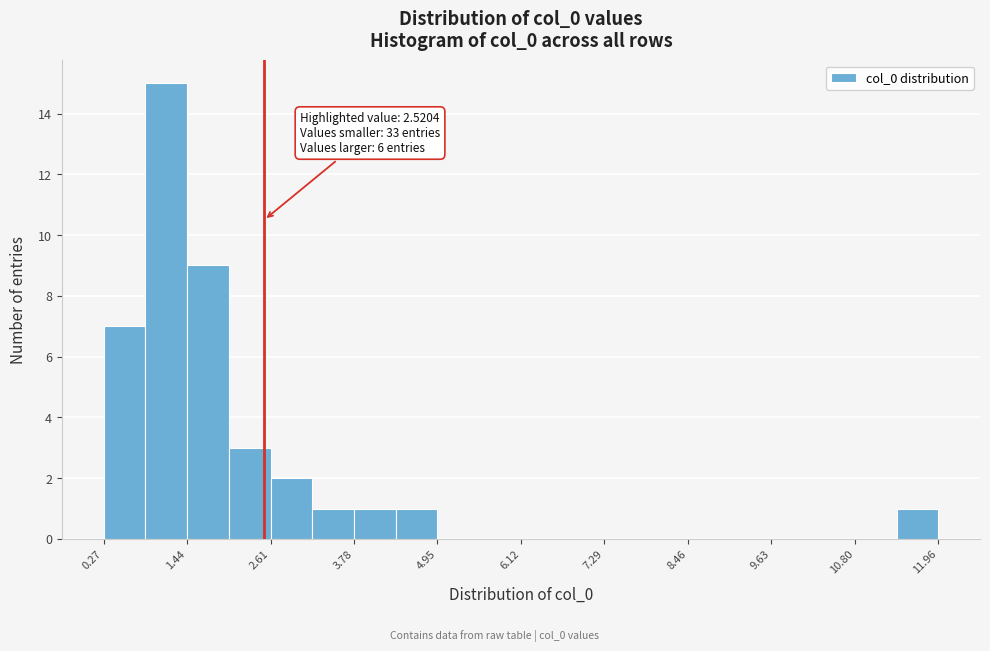

Read against the x-axis, roughly where is the centre of the tallest bar?

1.2